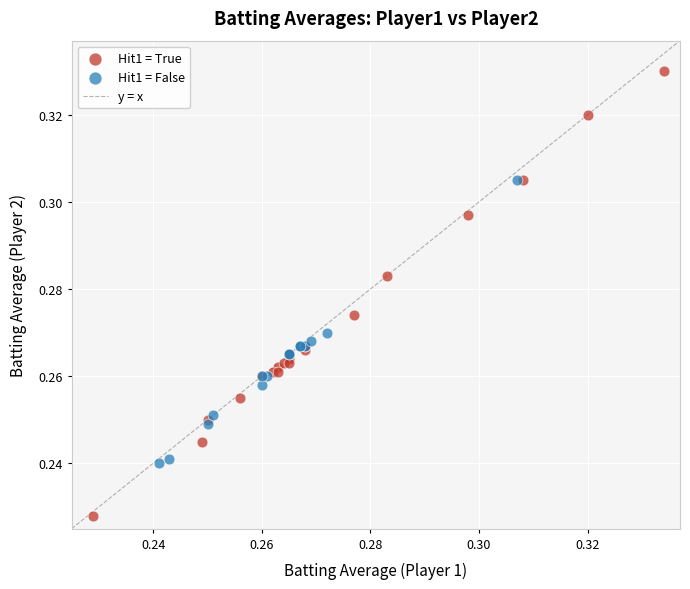

Which series contains the highest Y value?

Hit1 = True